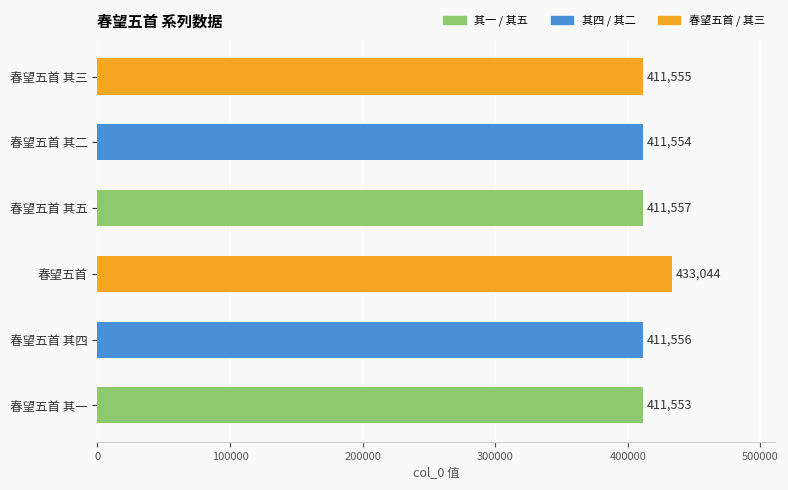

What is the change in value from 春望五首 其一 to 春望五首?

+21491